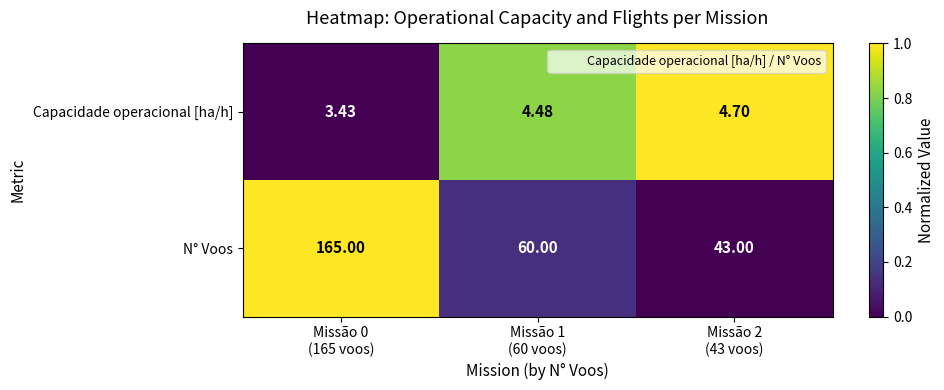

Which series has the widest spread of values?

N° Voos